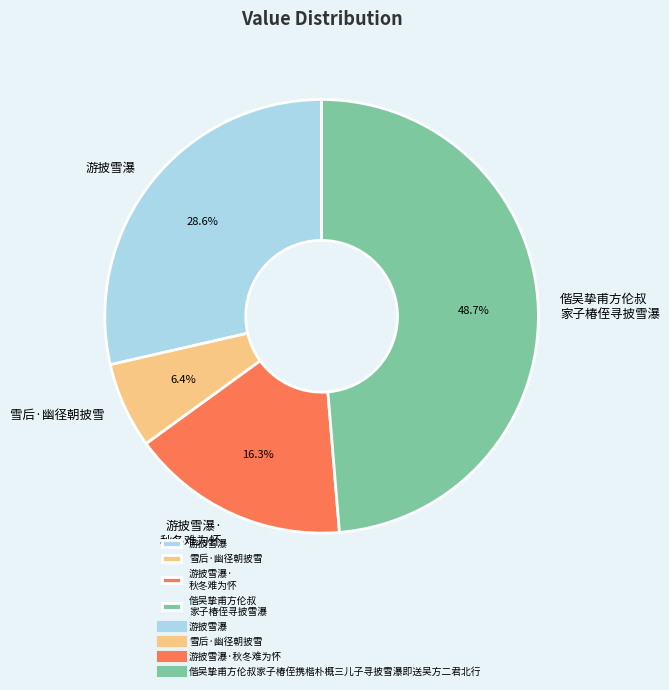

What is the largest slice in the pie chart?

偕吴挚甫方伦叔 家子椿侄寻披雪瀑